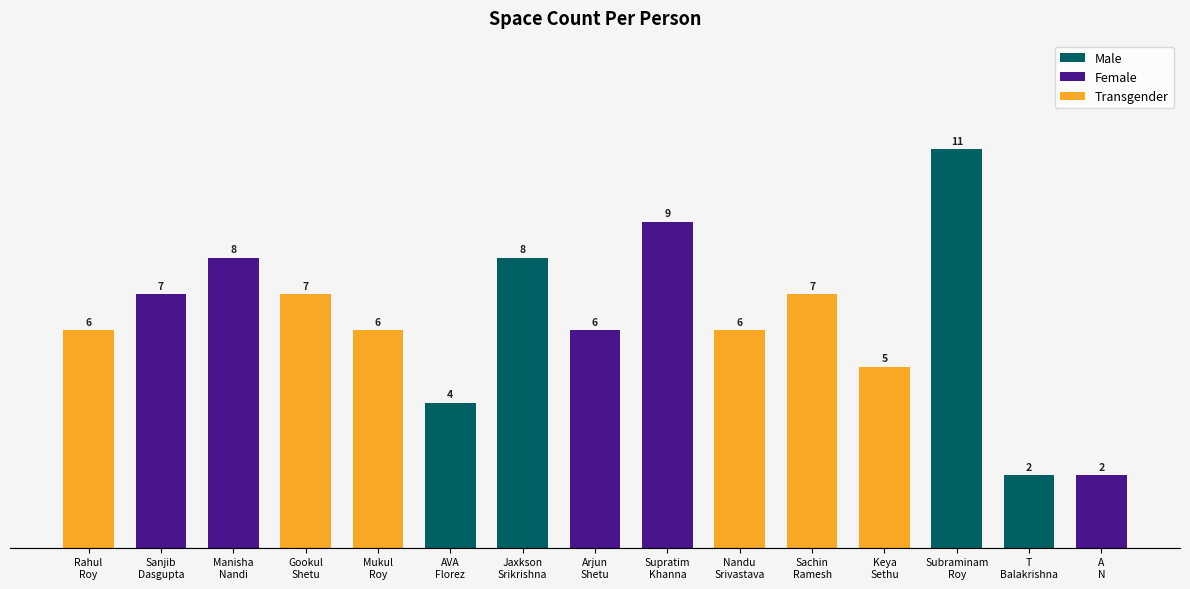

What is the sum of all values?

94